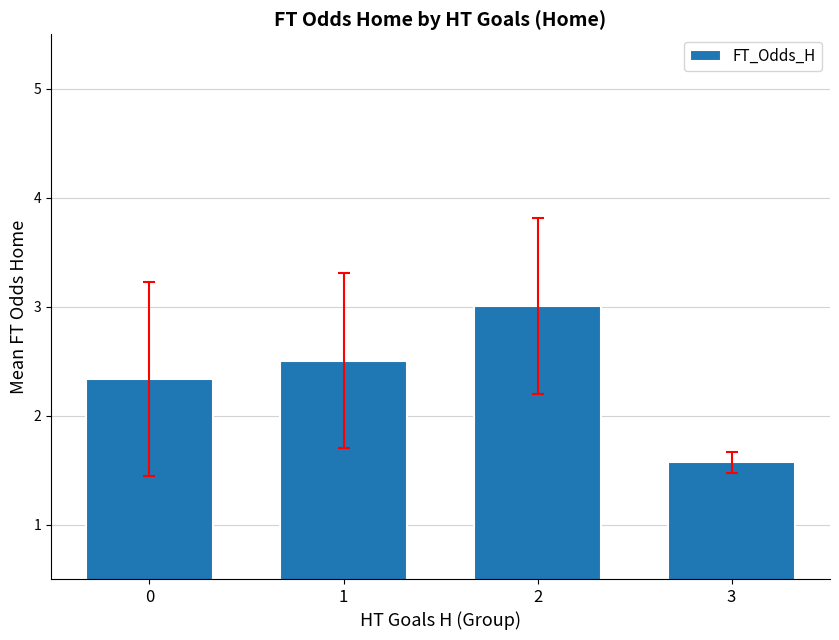

What is the greatest value displayed?

3.0